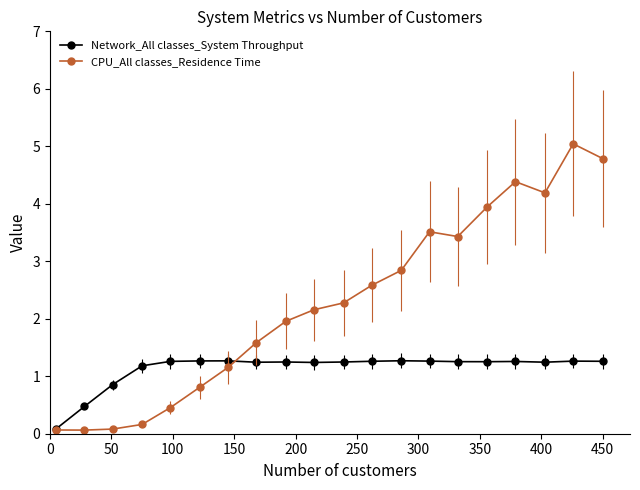

Which series has the largest range (max minus min)?

CPU_All classes_Residence Time